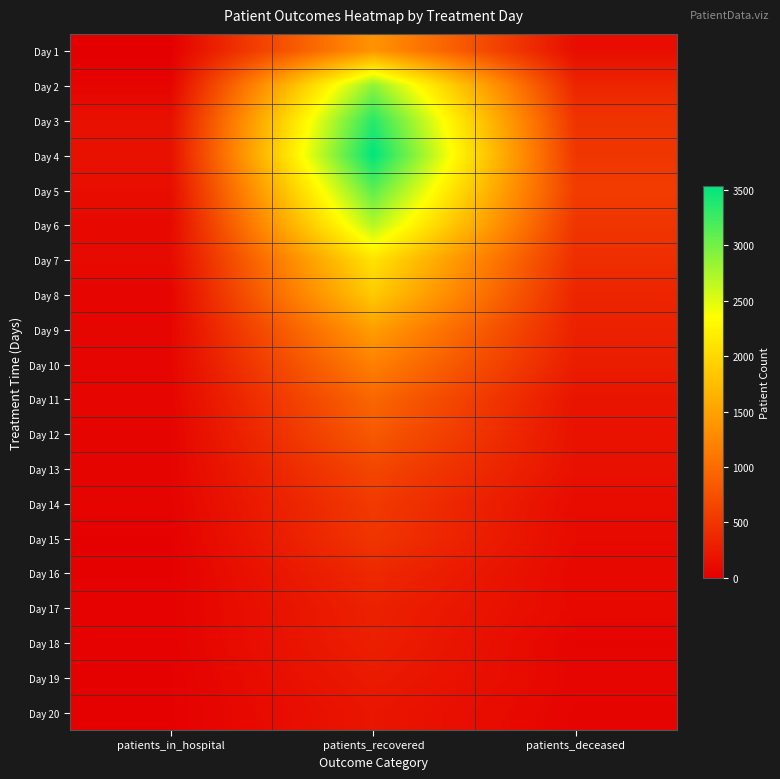

Reading left to right, list all the values displayed in this chart.

Day 1: patients_in_hospital=0	patients_recovered=1372	patients_deceased=131
Day 2: patients_in_hospital=45	patients_recovered=2876	patients_deceased=348
Day 3: patients_in_hospital=156	patients_recovered=3352	patients_deceased=477
Day 4: patients_in_hospital=164	patients_recovered=3535	patients_deceased=507
Day 5: patients_in_hospital=128	patients_recovered=3110	patients_deceased=556
Day 6: patients_in_hospital=91	patients_recovered=2707	patients_deceased=494
Day 7: patients_in_hospital=102	patients_recovered=2105	patients_deceased=429
Day 8: patients_in_hospital=56	patients_recovered=1875	patients_deceased=346
Day 9: patients_in_hospital=63	patients_recovered=1466	patients_deceased=309
Day 10: patients_in_hospital=60	patients_recovered=1195	patients_deceased=273
Day 11: patients_in_hospital=54	patients_recovered=952	patients_deceased=190
Day 12: patients_in_hospital=43	patients_recovered=829	patients_deceased=169
Day 13: patients_in_hospital=46	patients_recovered=656	patients_deceased=162
Day 14: patients_in_hospital=42	patients_recovered=541	patients_deceased=106
Day 15: patients_in_hospital=20	patients_recovered=496	patients_deceased=98
Day 16: patients_in_hospital=18	patients_recovered=379	patients_deceased=78
Day 17: patients_in_hospital=29	patients_recovered=311	patients_deceased=86
Day 18: patients_in_hospital=25	patients_recovered=297	patients_deceased=46
Day 19: patients_in_hospital=18	patients_recovered=250	patients_deceased=60
Day 20: patients_in_hospital=17	patients_recovered=208	patients_deceased=43